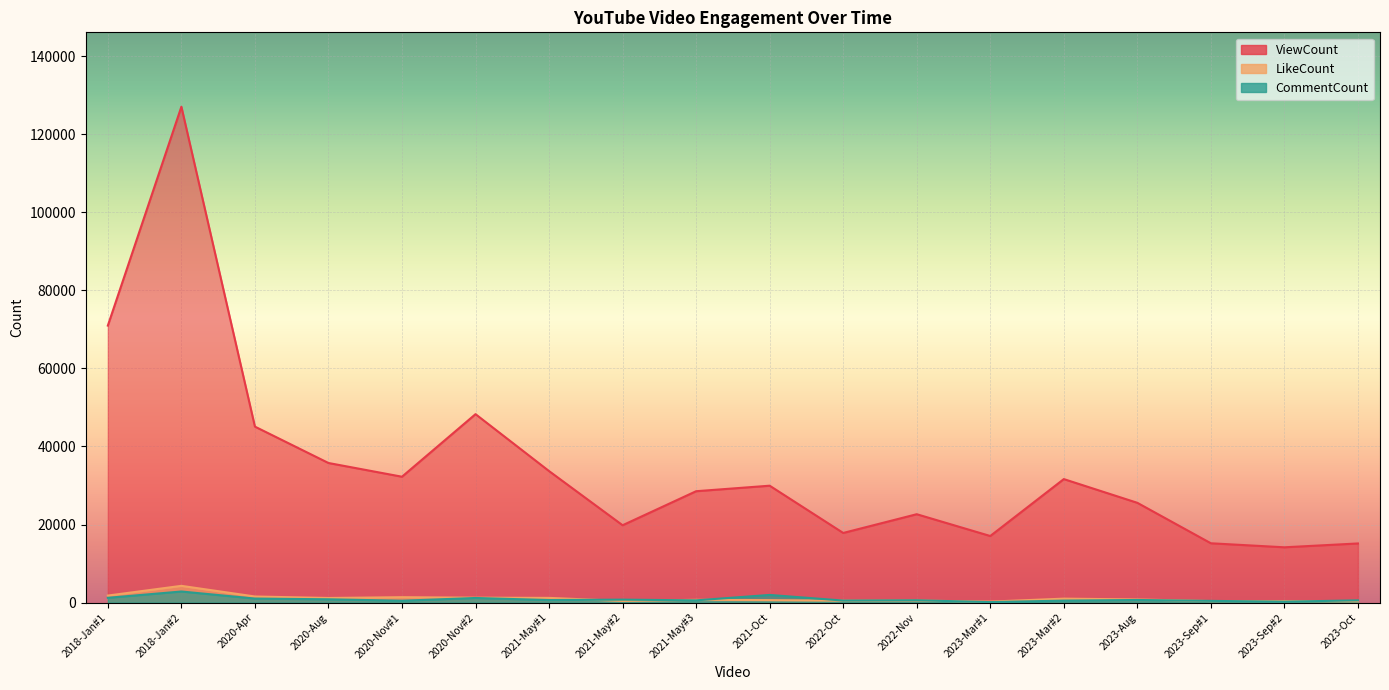

True or false: ViewCount and LikeCount intersect in this chart.

False